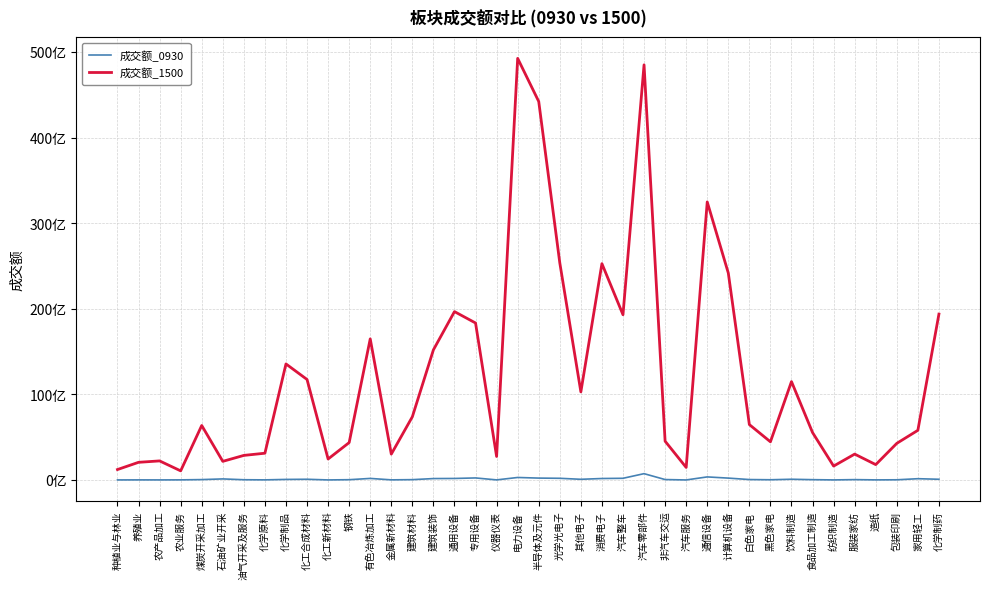

What are all the series names shown in the legend?

成交额_0930, 成交额_1500